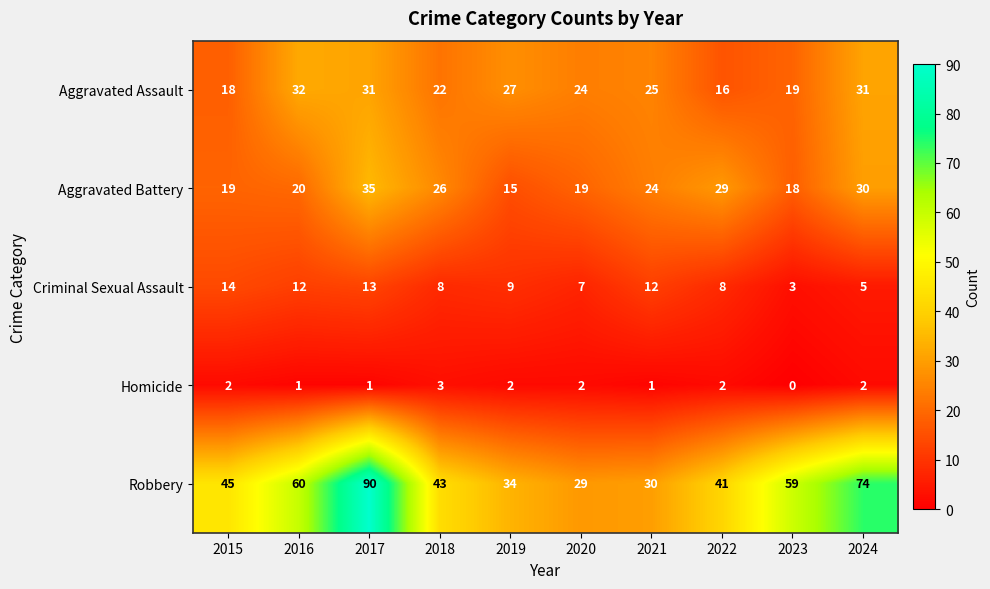

True or false: Robbery has a value of 29 at 2020.

True